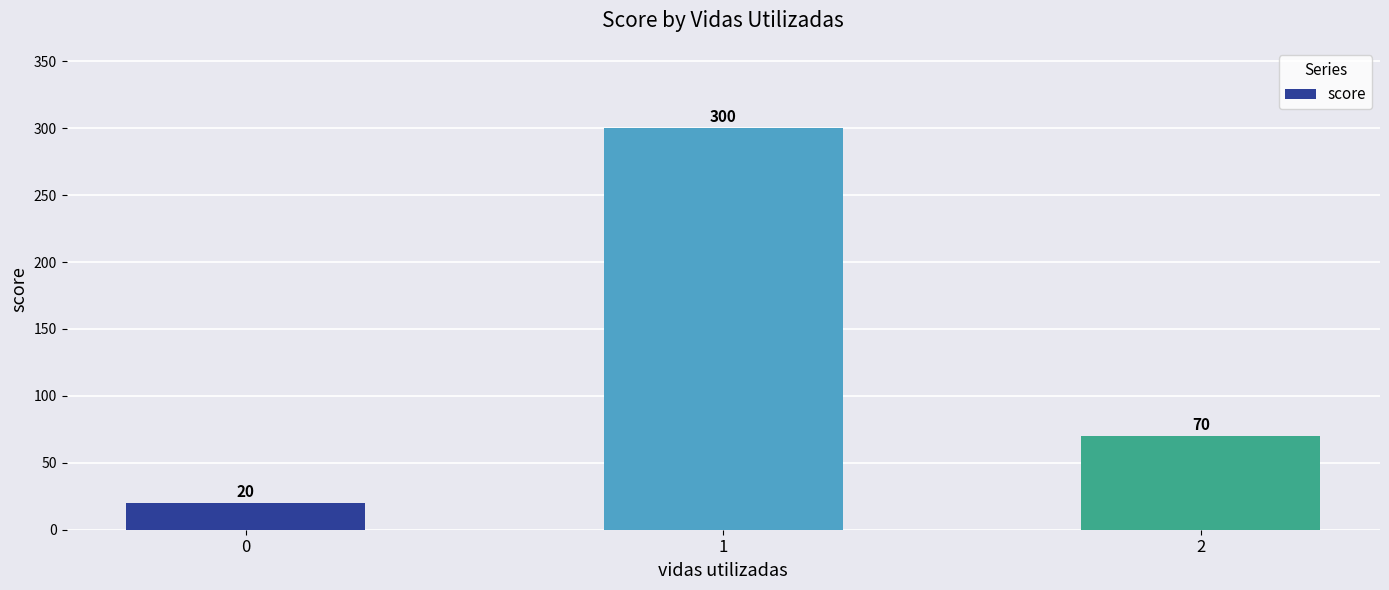

What is the difference between the values at 0 and 1?

280